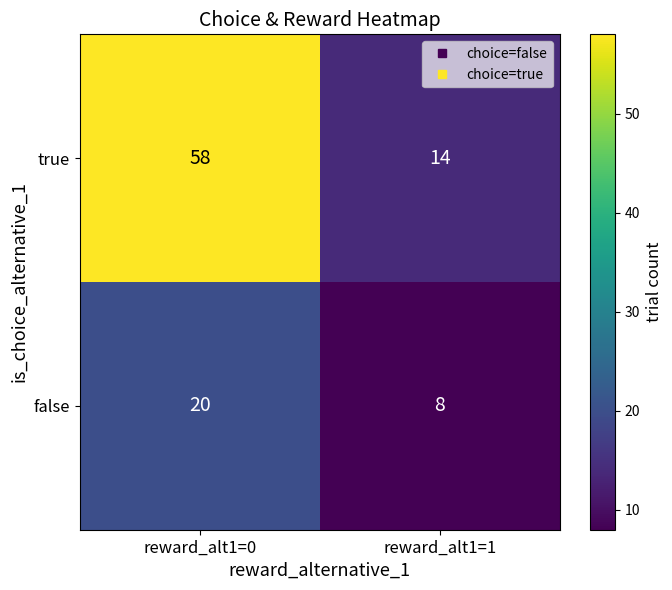

What value does the false series have at reward_alt1=0, to the nearest 5?

20